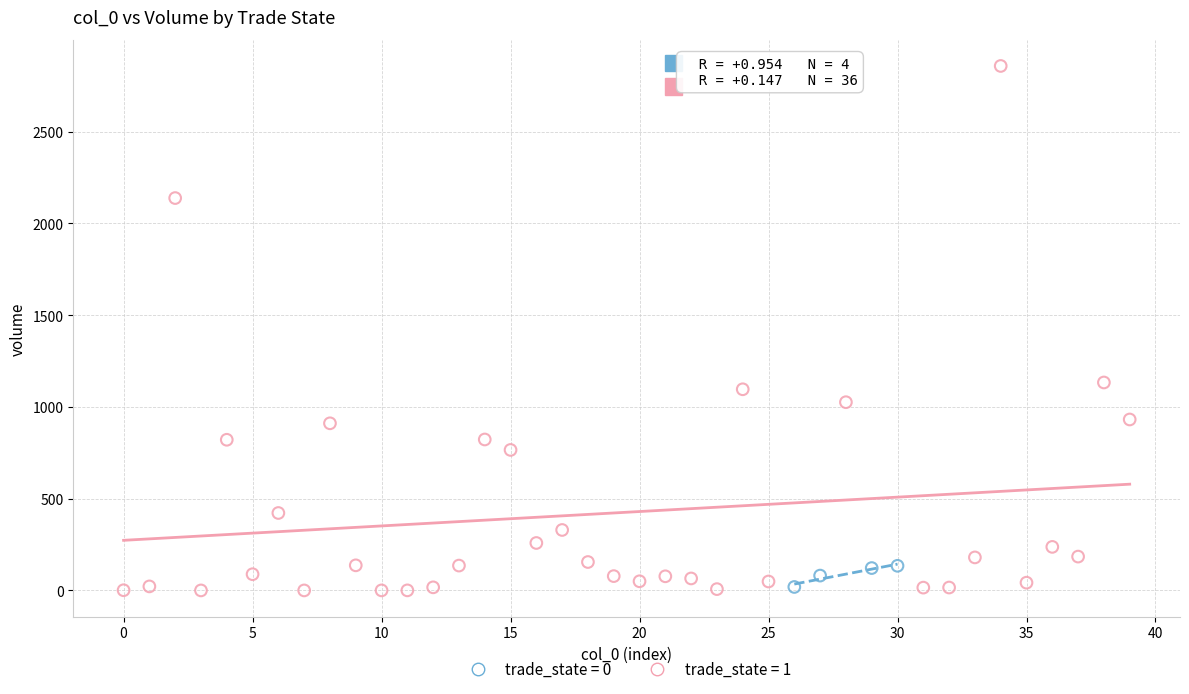

Which series reaches the maximum Y coordinate?

trade_state = 1